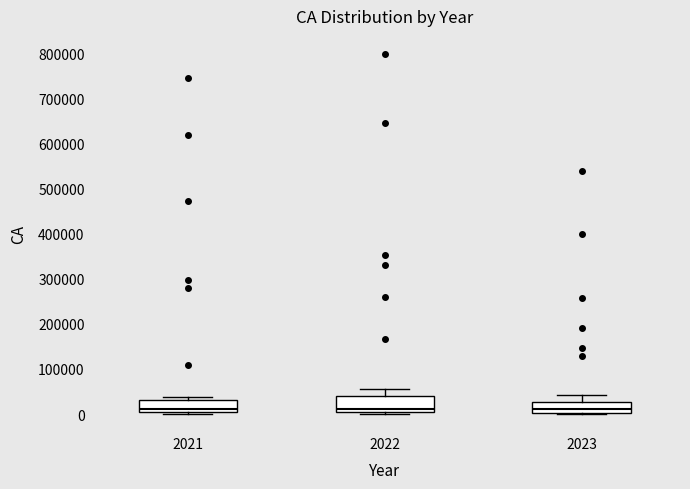

Reading left to right, read every box against the y-axis: the position of its median line, the range the box covers, and the ends of its whiskers. The values are not printed on the chart, so give them approximately, as read against the axis.

2021: median 10000, box 0 to 30000, whiskers 0 (just below the box's lower edge) to 40000
2022: median 10000, box 0 to 40000, whiskers 0 (just below the box's lower edge) to 60000
2023: median 10000, box 0 to 30000, whiskers 0 to 40000